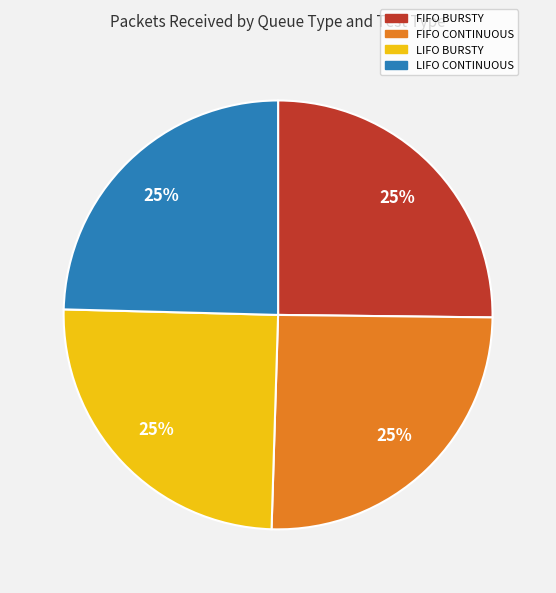

How many segments does this pie chart have?

4